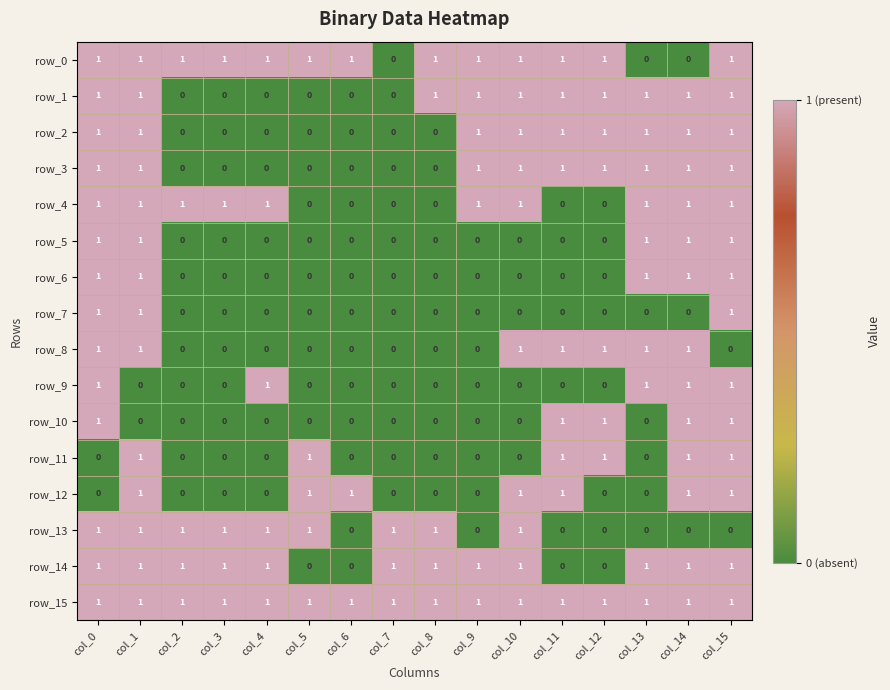

How many values in row_10 are above zero?

5